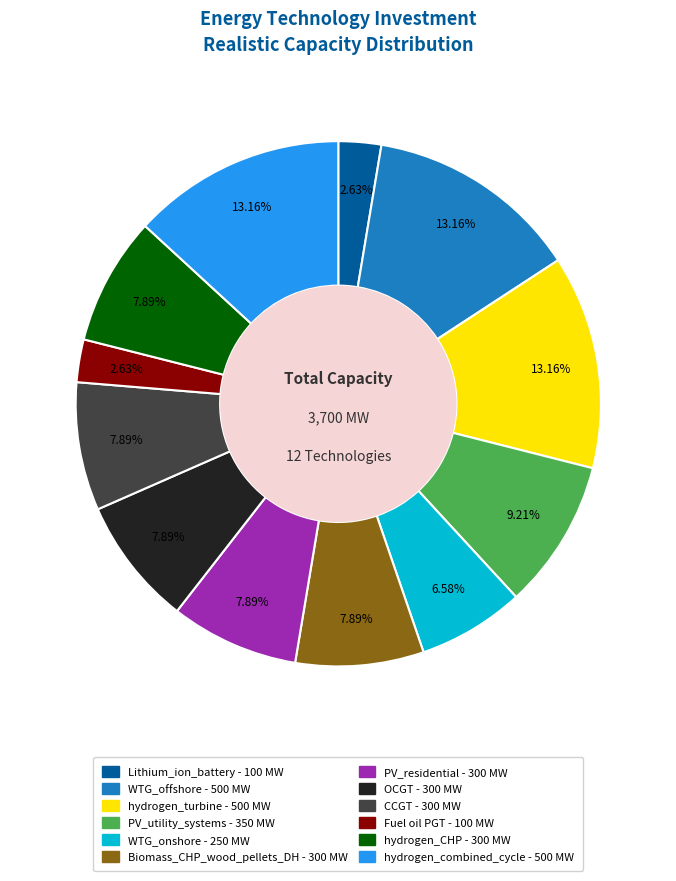

What percentage do Biomass_CHP_wood_pellets_DH and OCGT together represent?

15.8%